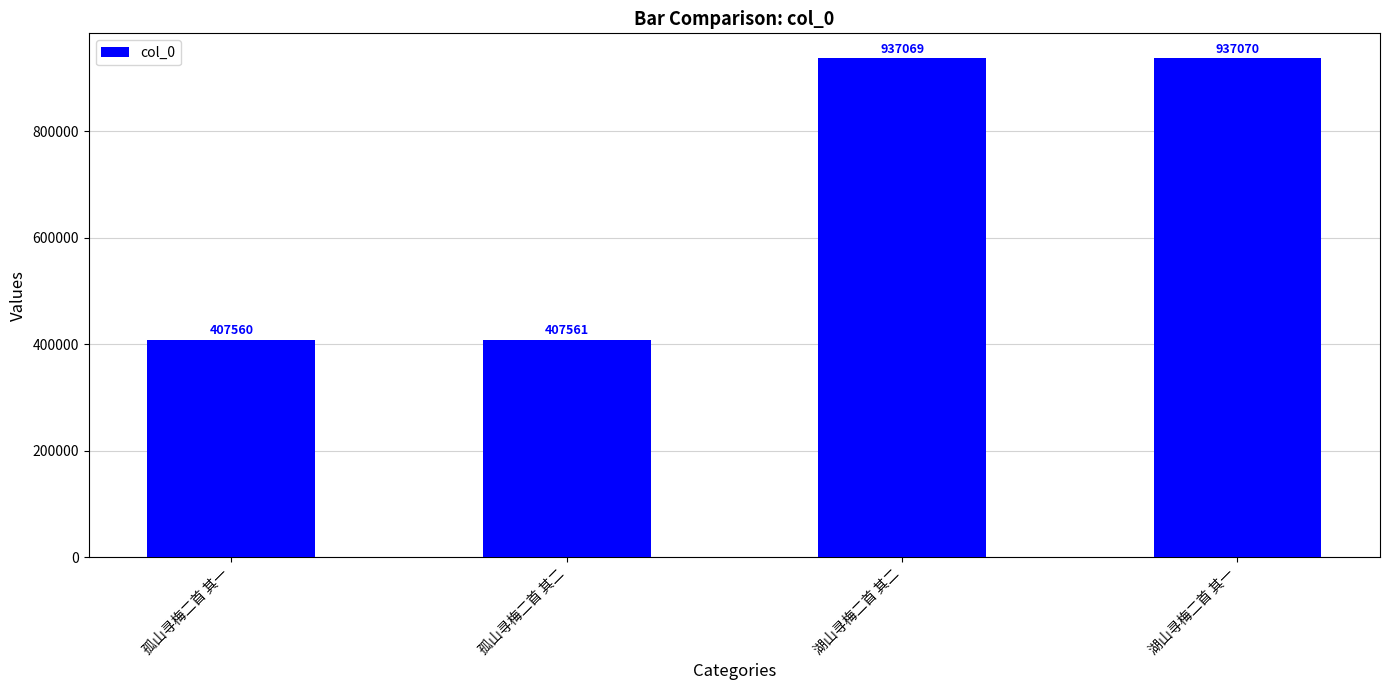

Are the bars grouped side by side (vs. stacked)?

No